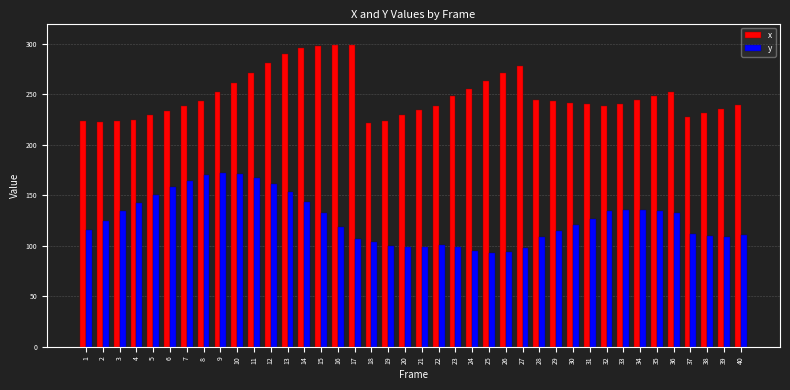

What is the spread (max minus min) of values at 34?

109